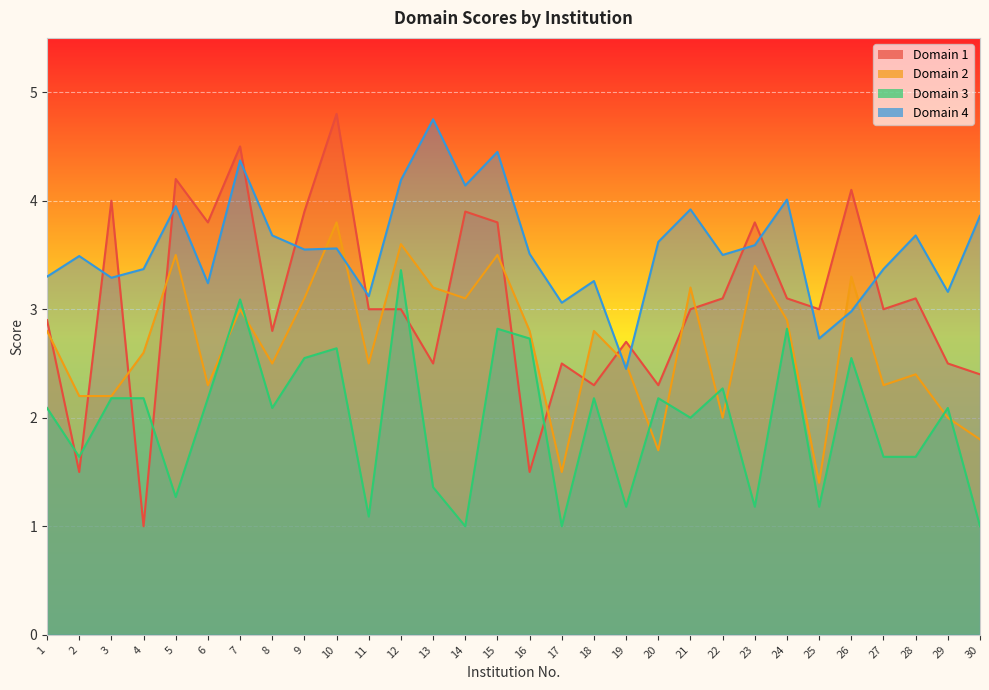

At which label does Domain 4 reach its peak?

13